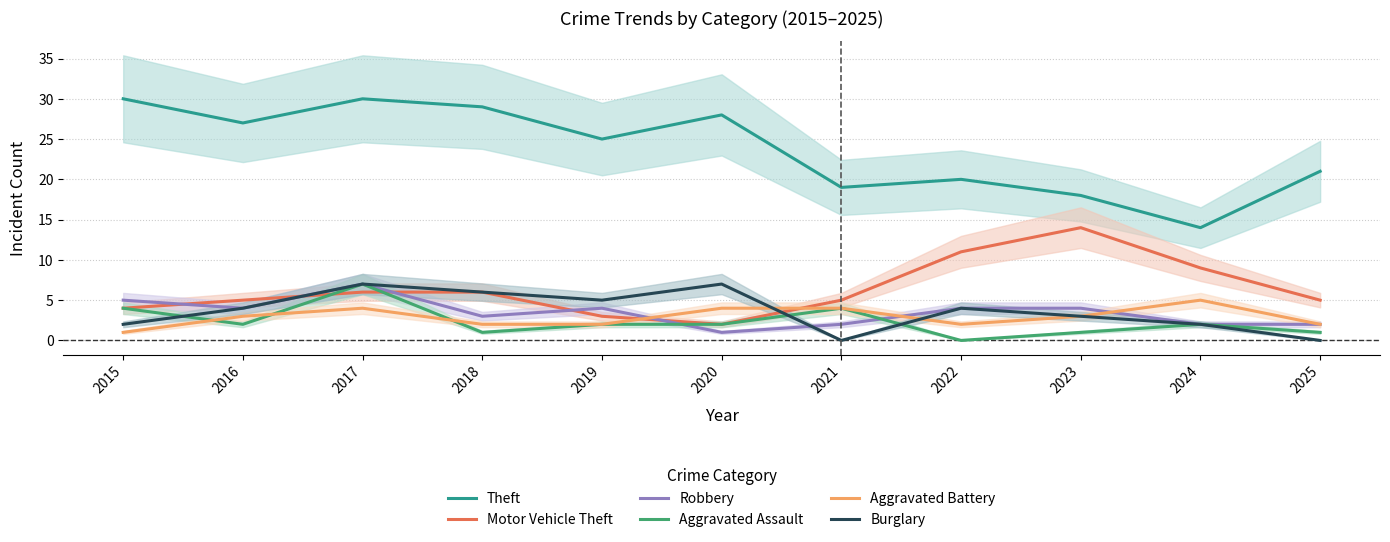

At which label does Robbery first exceed 4?

2015